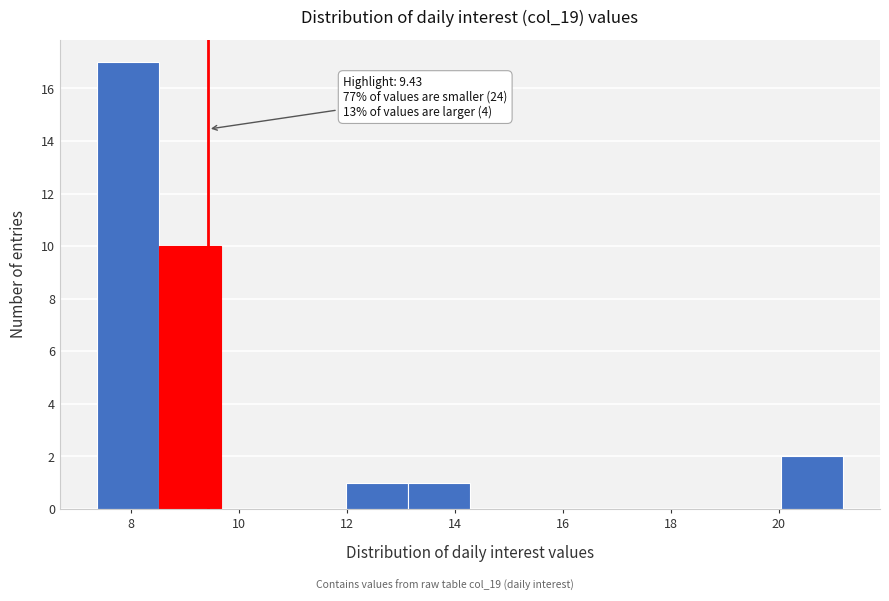

Which range on the x-axis has the tallest bar?

7.4 to 8.6